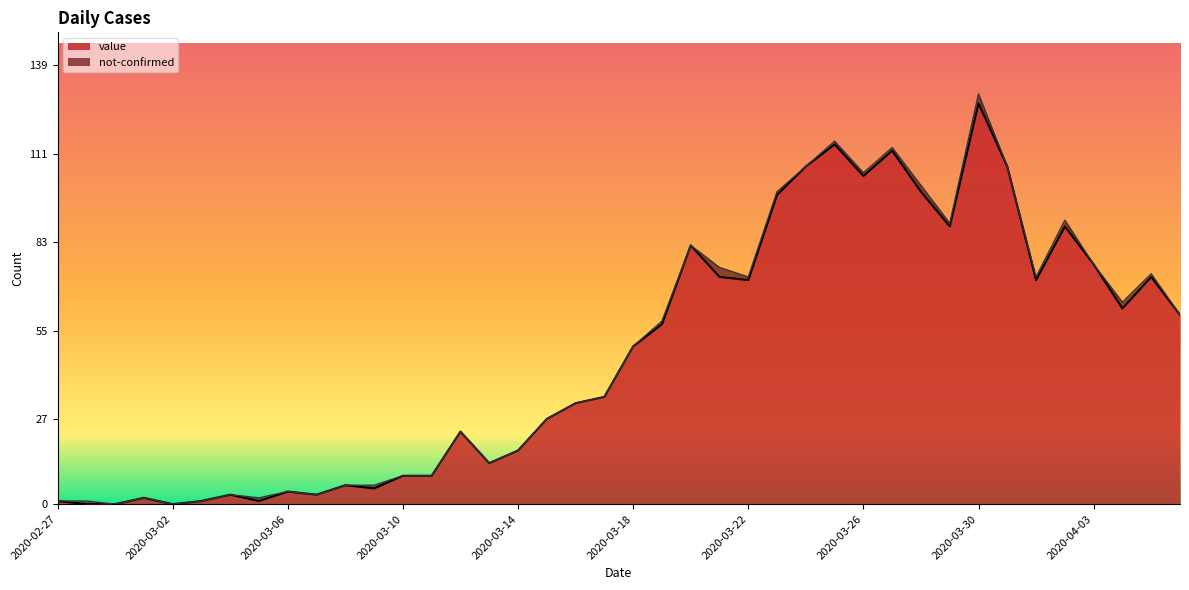

How many points are lower than both their immediate neighbors (excluding endpoints)?

10